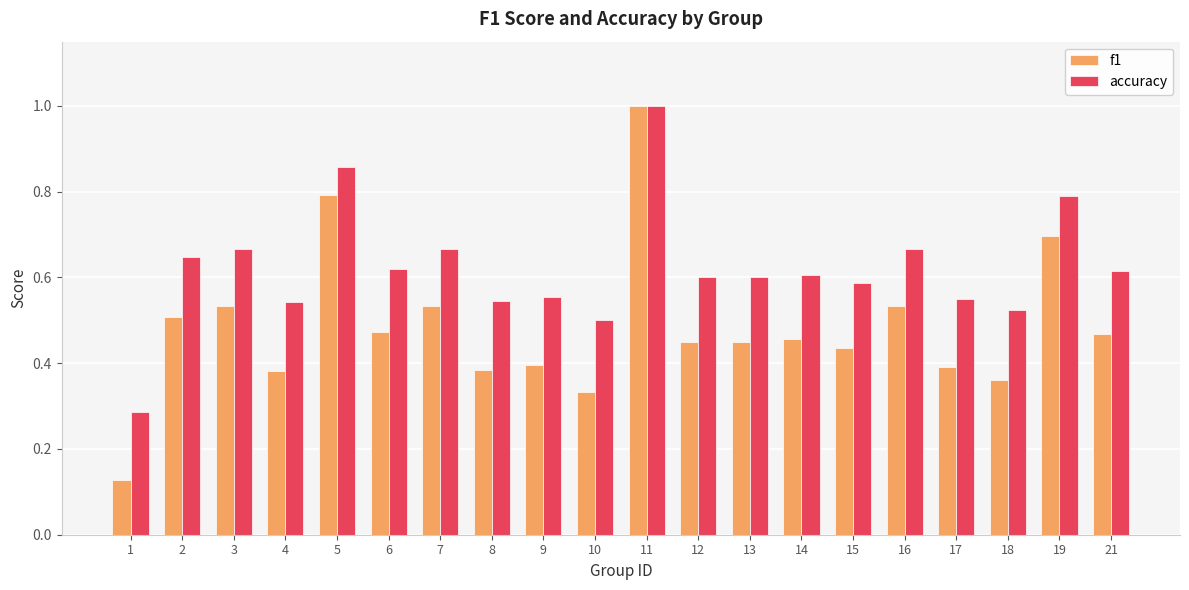

Which series has the widest spread of values?

f1